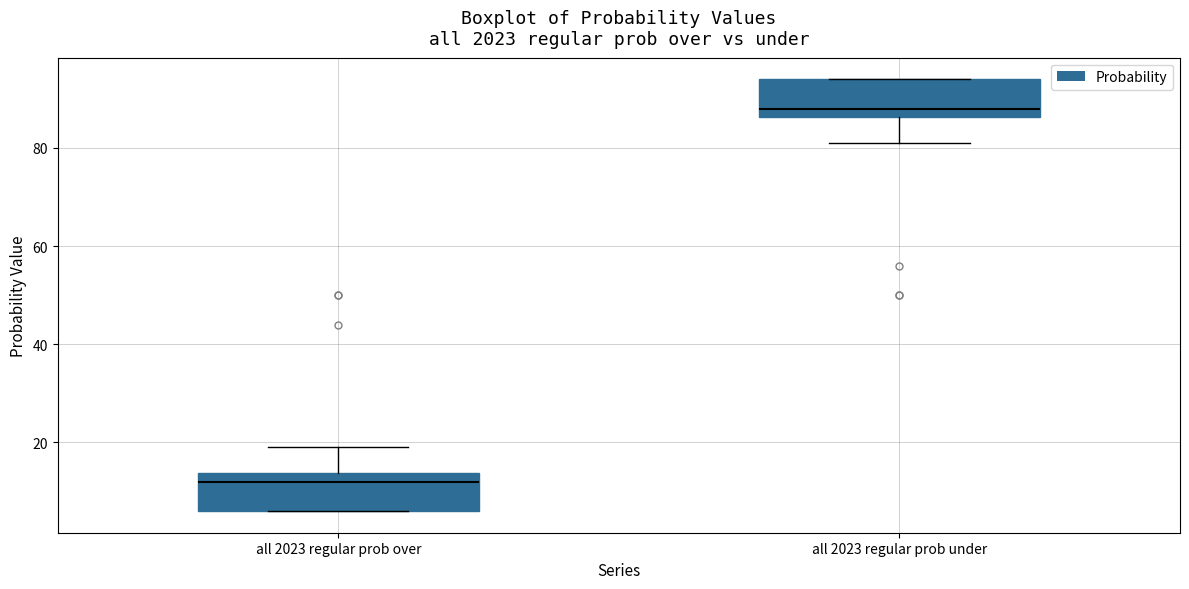

Where does the upper whisker of the box for all 2023 regular prob over end on the y-axis? The values are not printed on the chart, so give them approximately, as read against the axis.

20